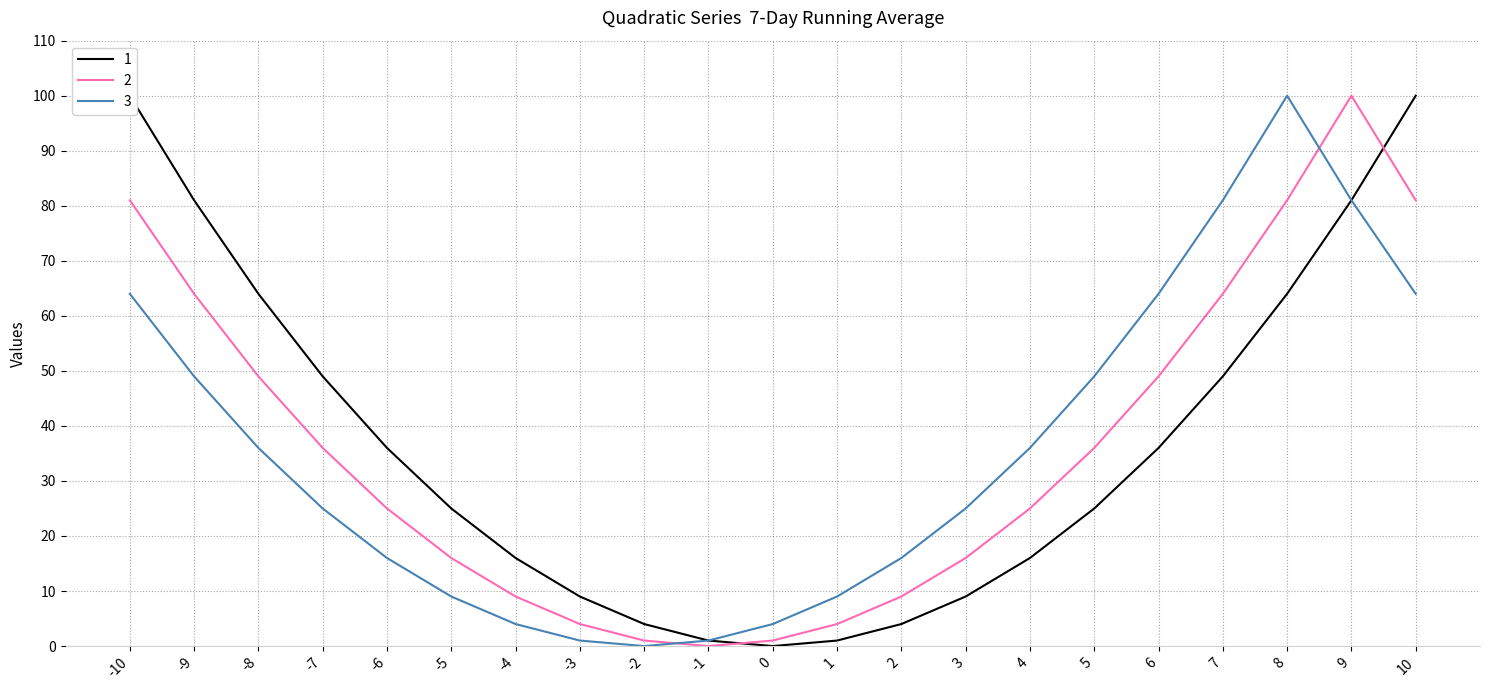

What is the greatest value displayed?

100